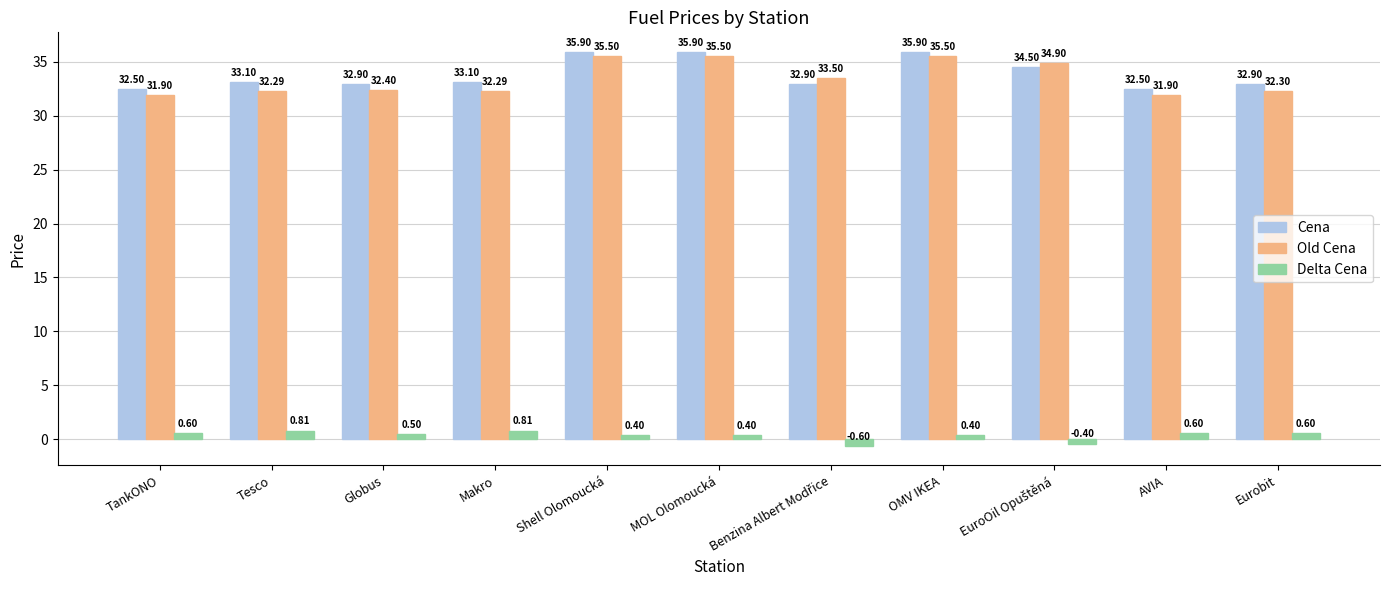

What is the value of the Old Cena bar at the 10th from the left?

31.9